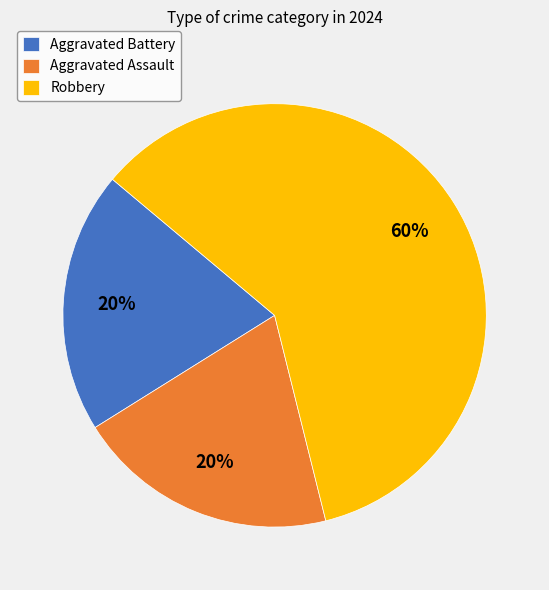

The Aggravated Battery slice represents 20% of the pie. True or false?

True